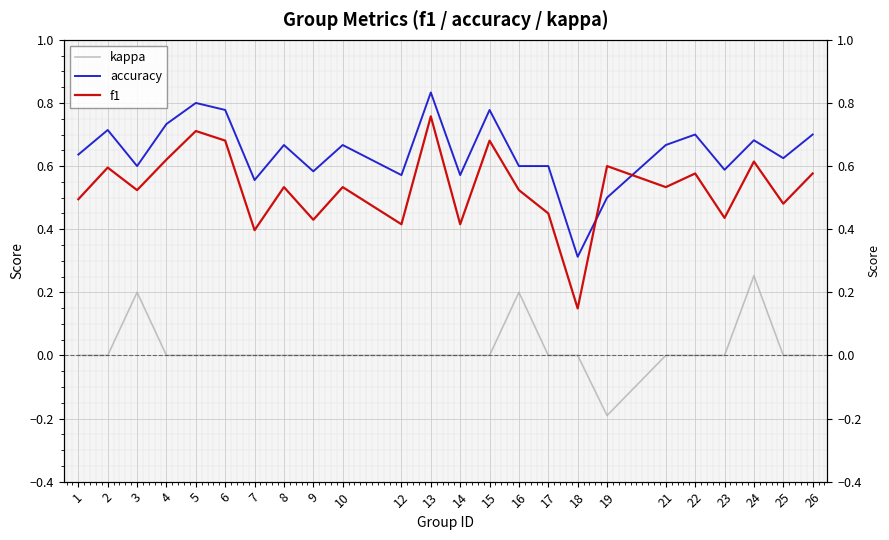

In accuracy, how many points are lower than both neighbors (excluding endpoints)?

8